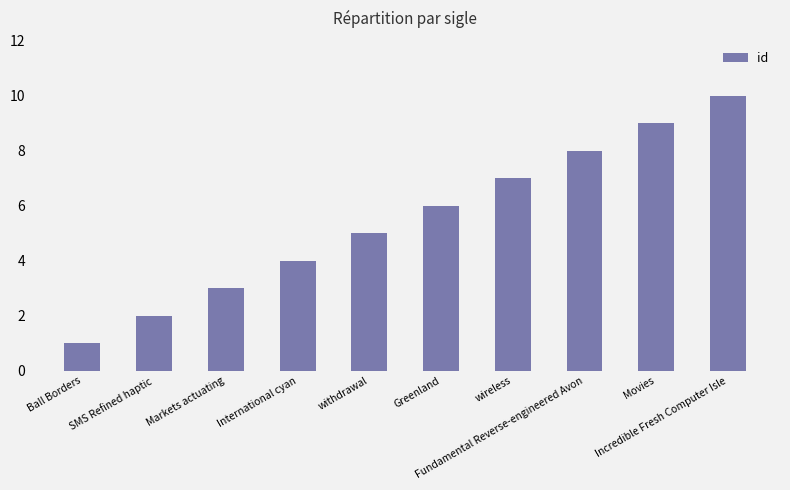

What is the change in value from Greenland to Fundamental Reverse-engineered Avon?

+2